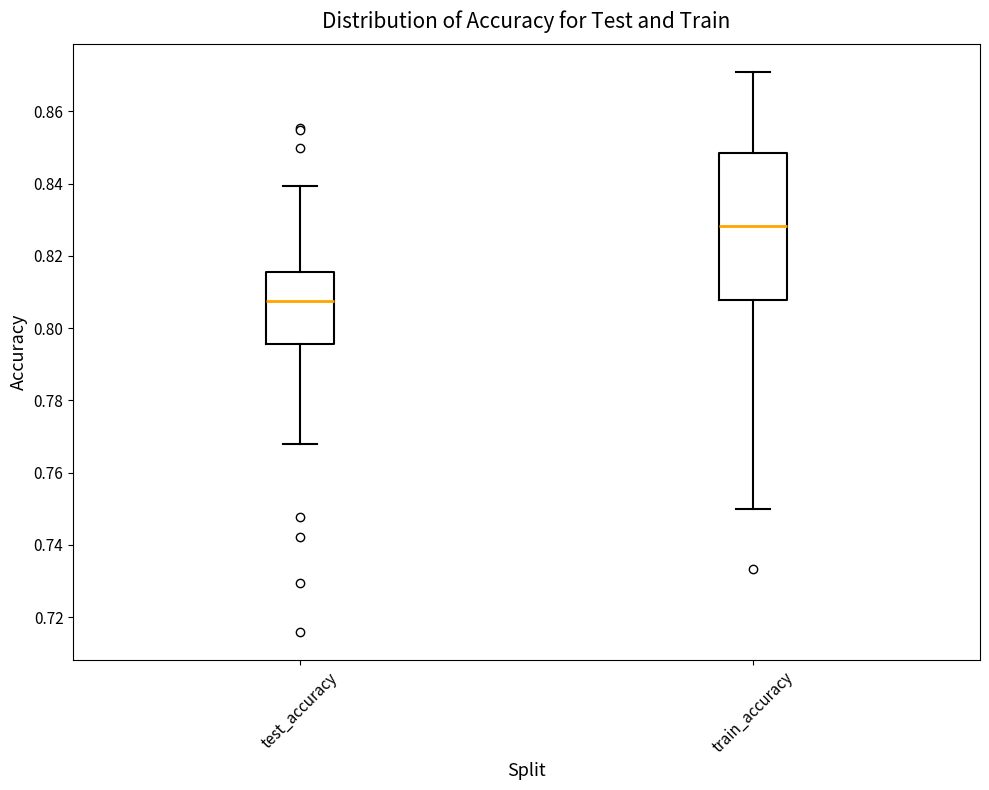

Which box has the lowest median line?

test_accuracy